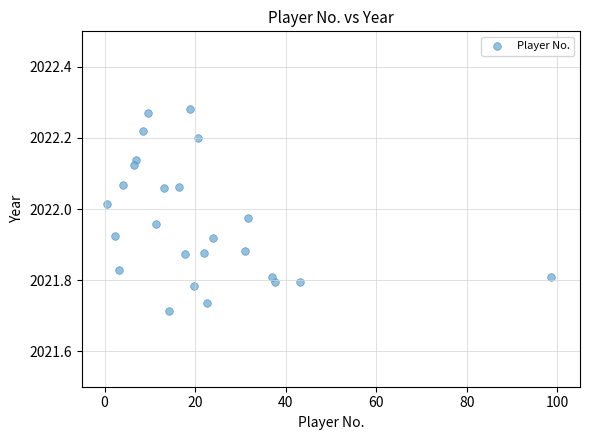

What is the range of X values (max minus min)?

98.1